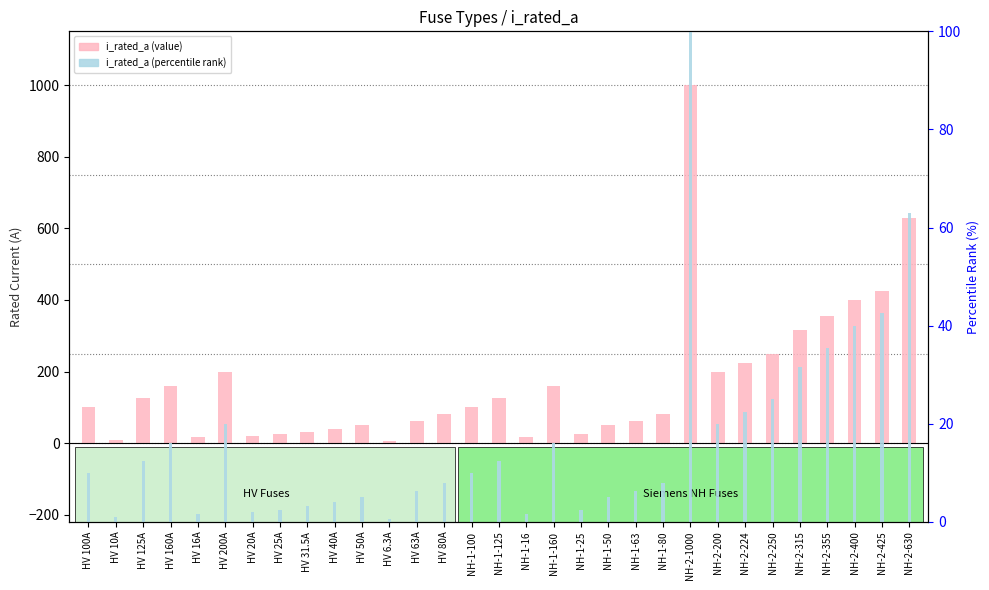

Which label corresponds to the smallest value in the chart?

HV 6.3A